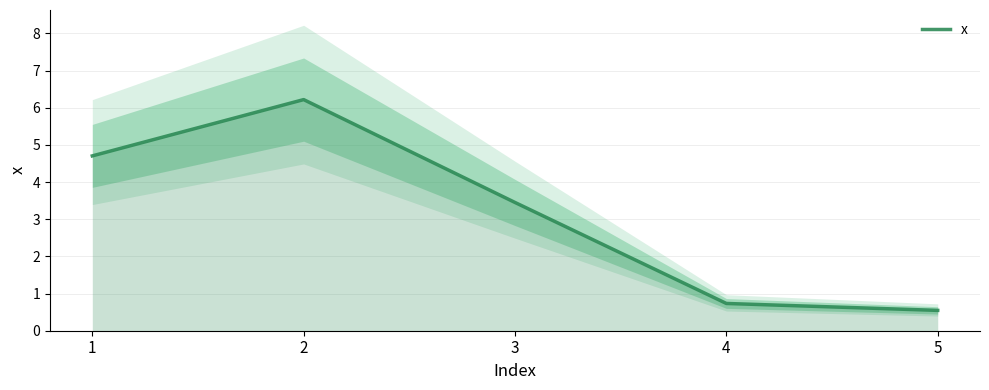

Which has a higher value, 5 or 2?

2